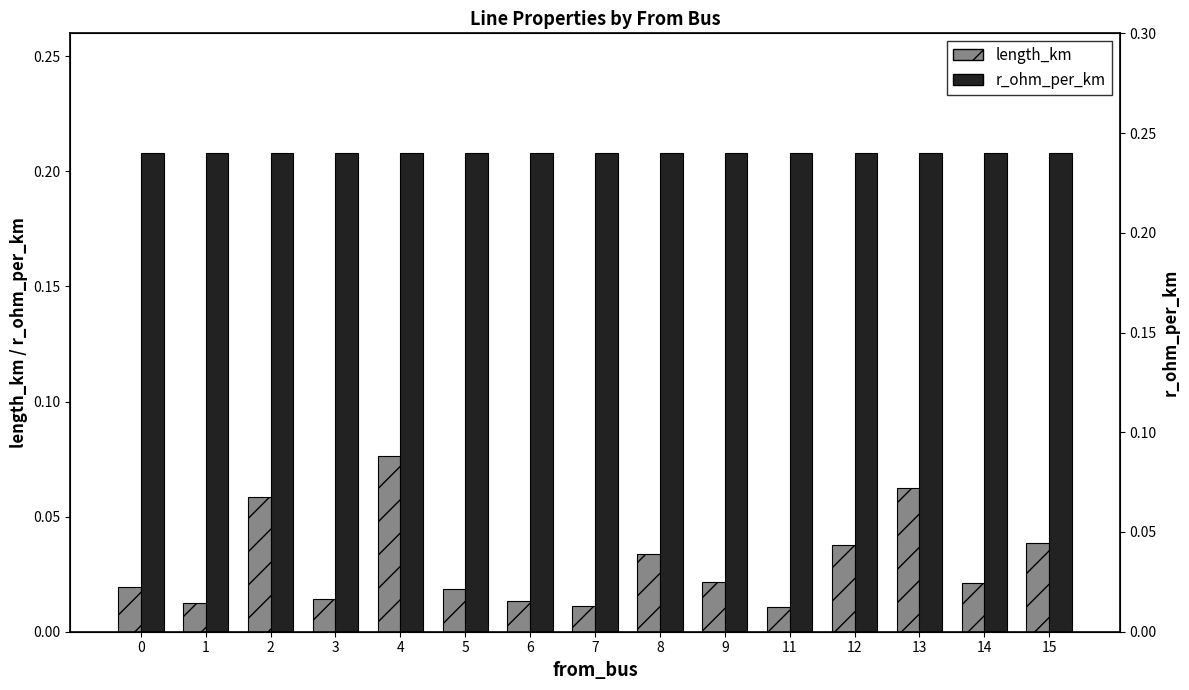

Which series has the largest total across all categories?

r_ohm_per_km